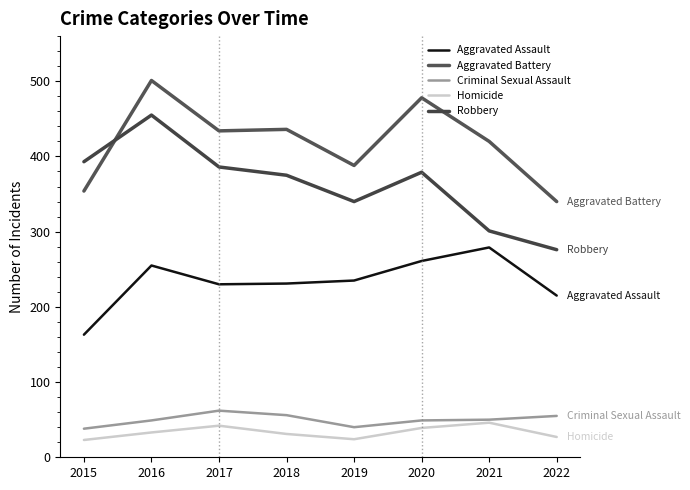

Does the chart have visible grid lines?

No